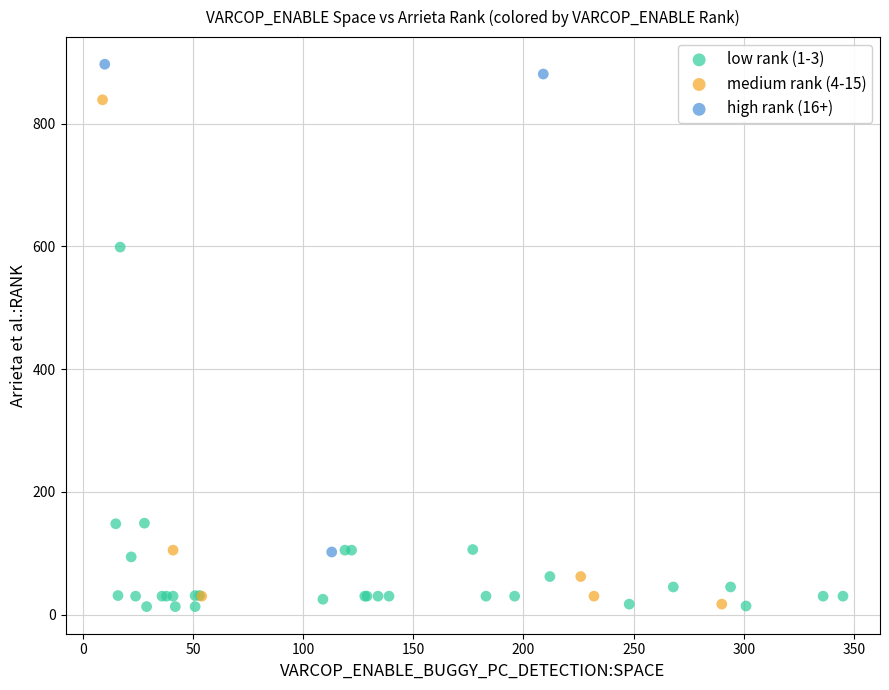

Which series contains the highest Y value?

high rank (16+)